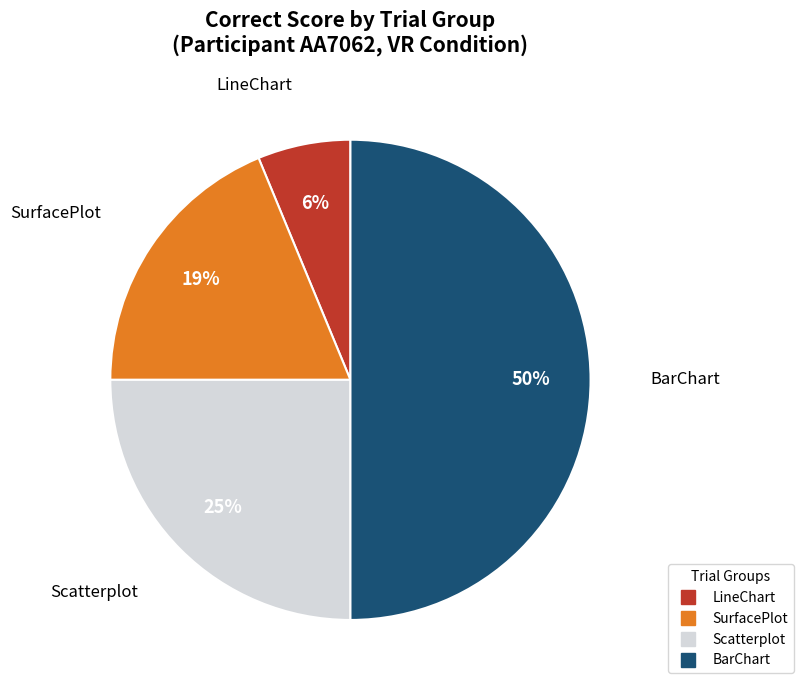

To the nearest percent, what is the average slice percentage?

25%